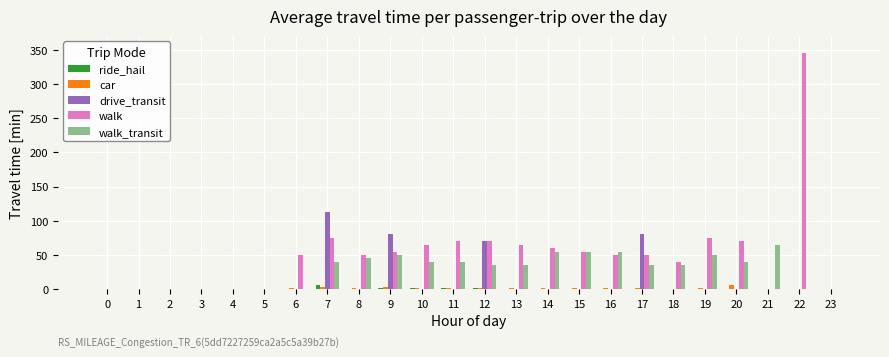

What is the sum of all car values?

24